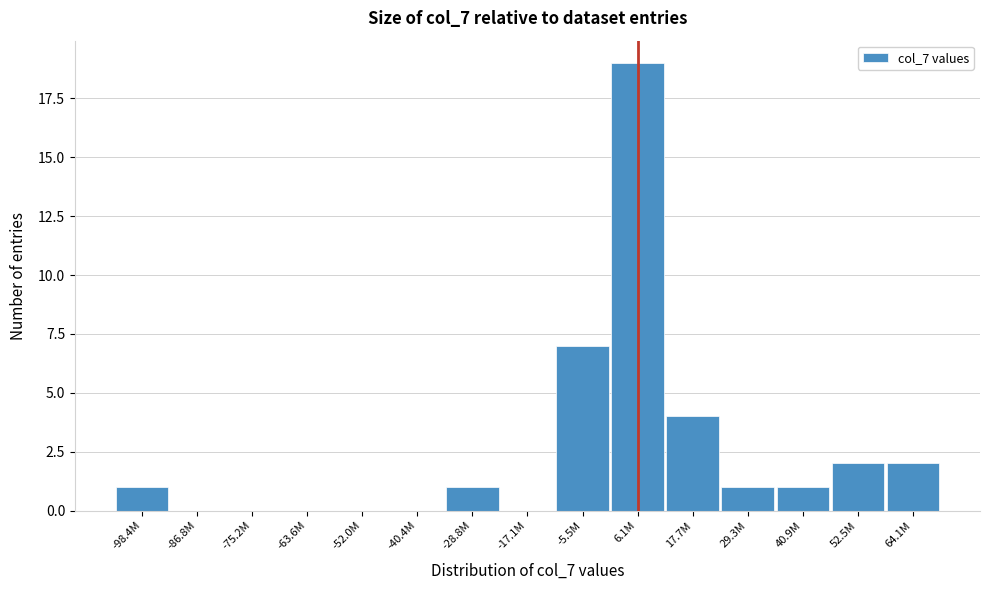

Reading left to right, transcribe all the data shown in this chart.

-98.4M=1	-86.8M=0	-75.2M=0	-63.6M=0	-52.0M=0	-40.4M=0	-28.8M=1	-17.1M=0	-5.5M=7	6.1M=19	17.7M=4	29.3M=1	40.9M=1	52.5M=2	64.1M=2